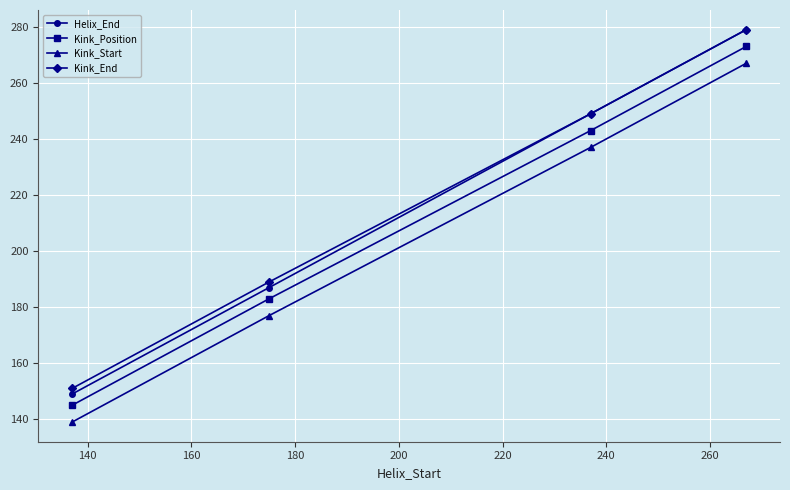

True or false: Kink_Position and Helix_End cross at least once.

False